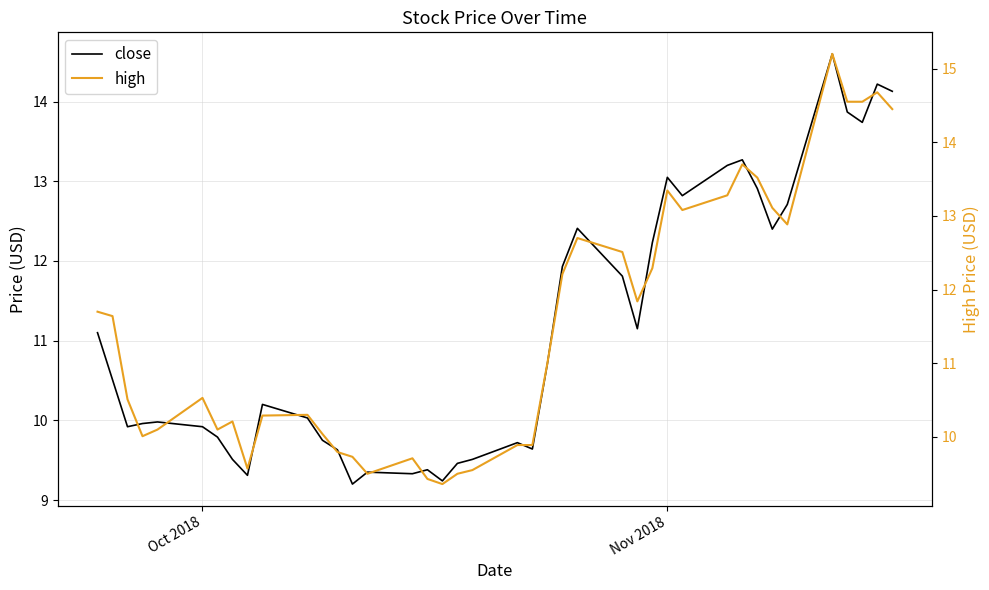

True or false: close and high intersect in this chart.

False